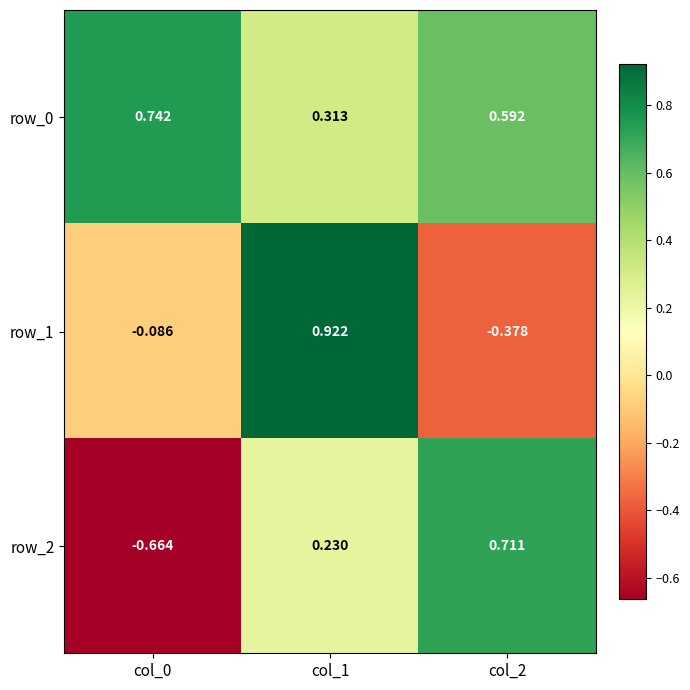

What is the difference between the row_2 values at col_2 and col_0?

1.4